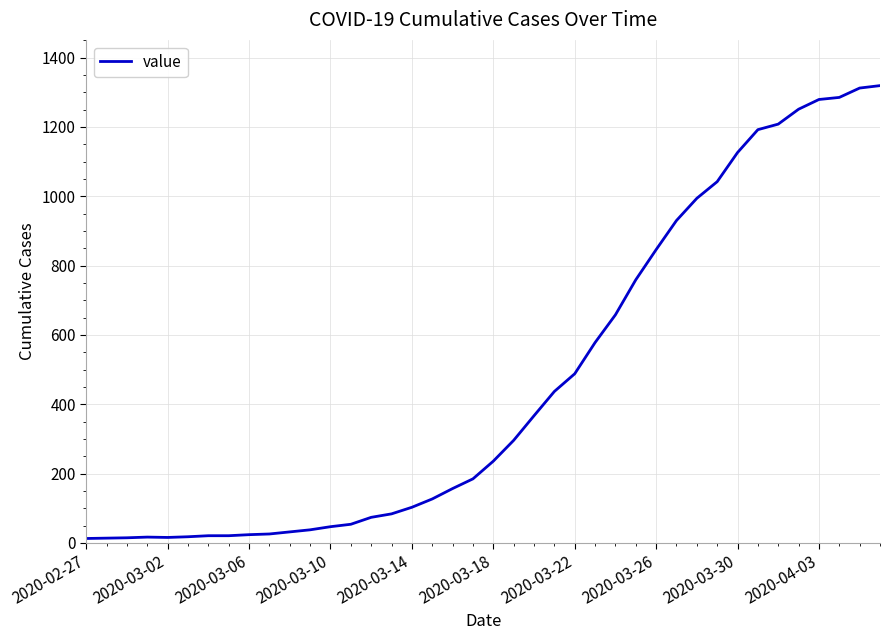

What is the difference between the maximum and minimum values?

1306